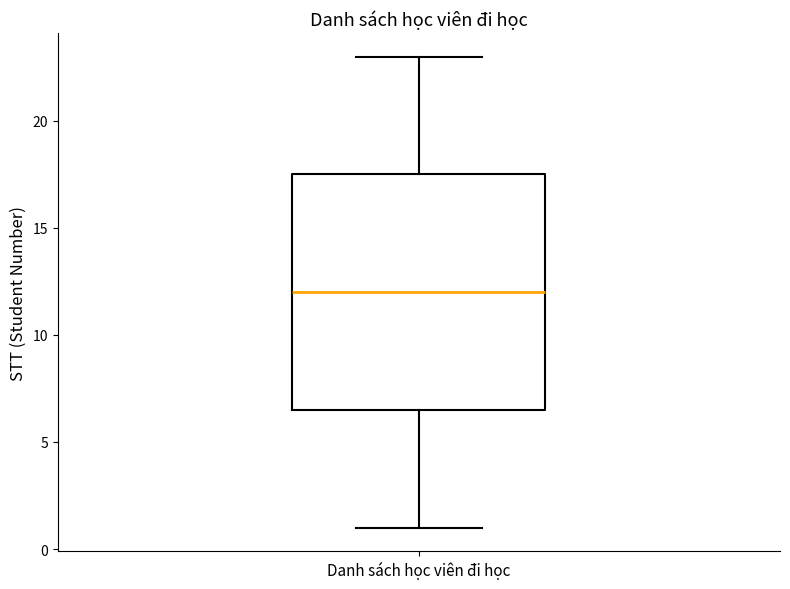

Read this box plot against the y-axis: the position of the median line, the range covered by the box, and the ends of both whiskers. The values are not printed on the chart, so give them approximately, as read against the axis.

median 12.0, box 6.5 to 17.5, whiskers 1.0 to 23.0